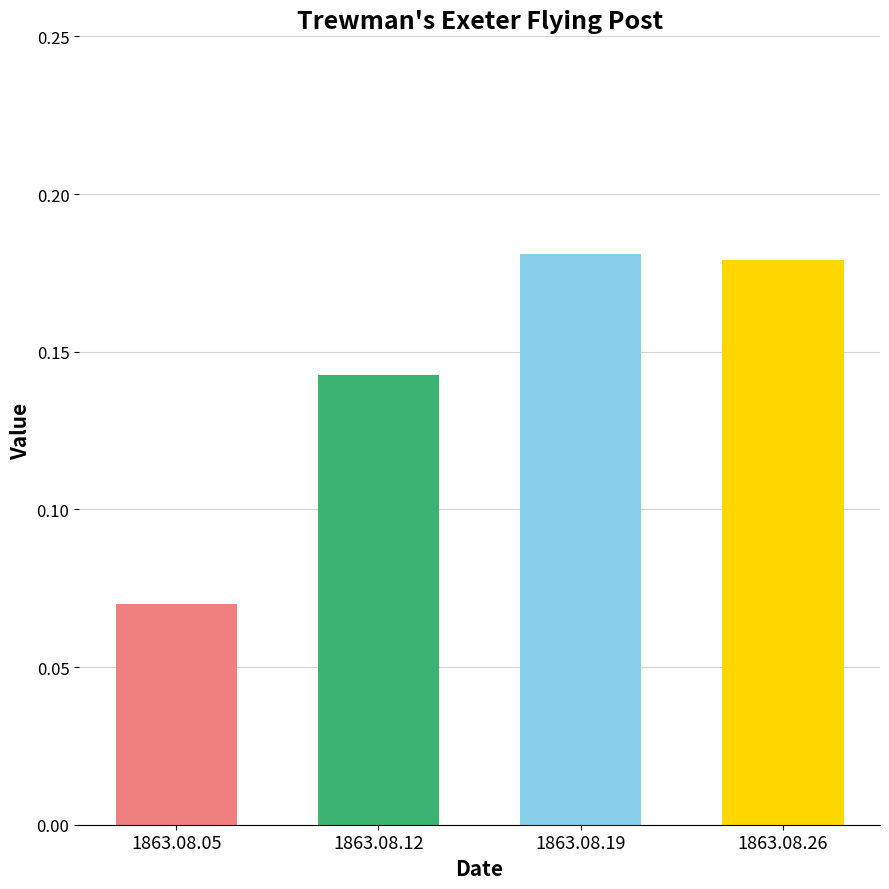

True or false: the data shows 0.2 at 1863.08.12.

False